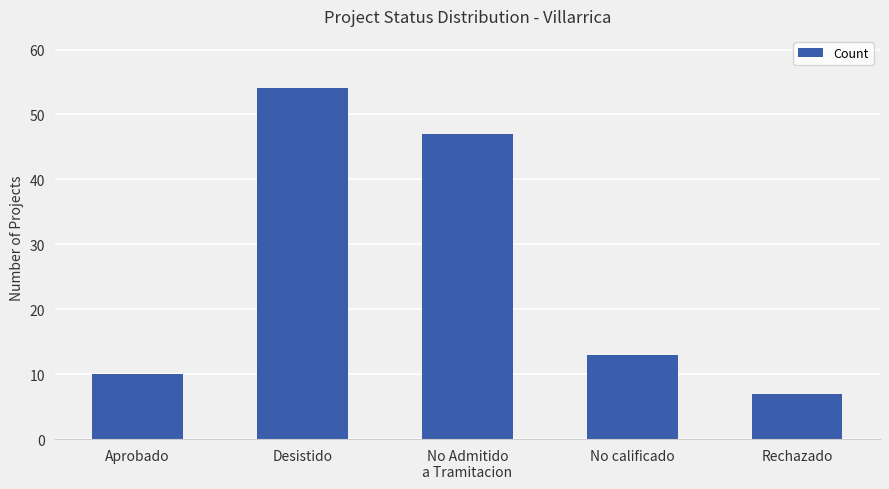

What is the sum of the values at No Admitido
a Tramitacion and Desistido?

101